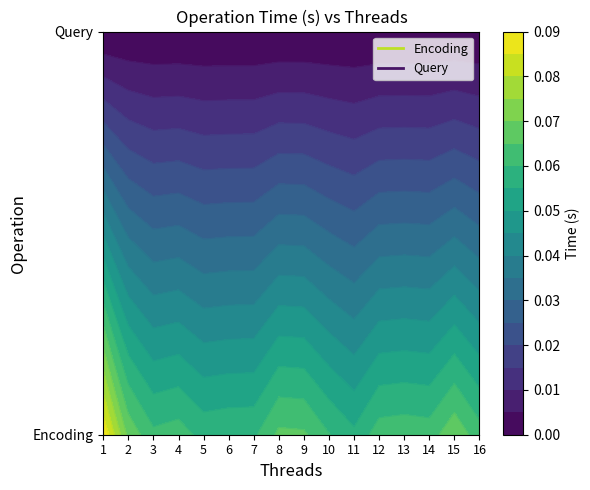

What is the spread (max minus min) of values at 13?

0.1